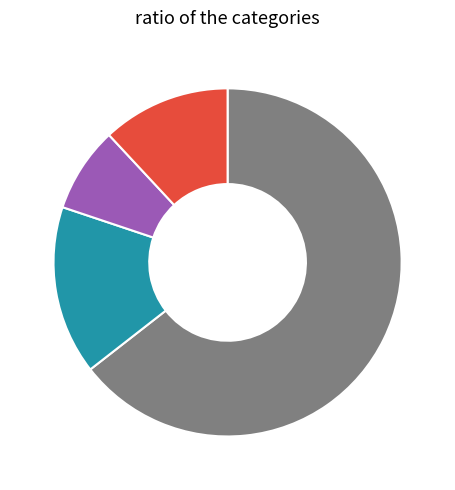

Is there any slice that represents more than half of the pie?

Yes